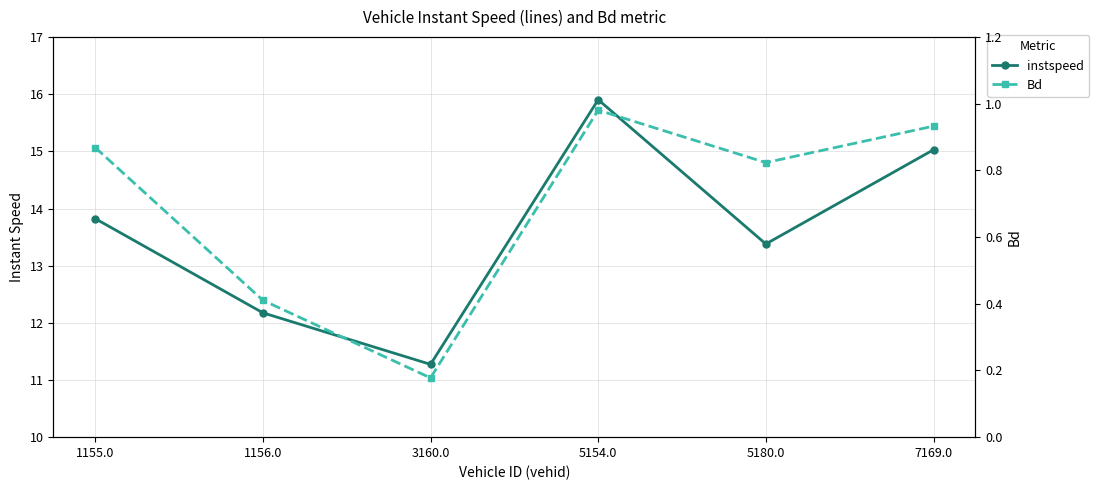

What is the spread (max minus min) of values at 1156.0?

11.8